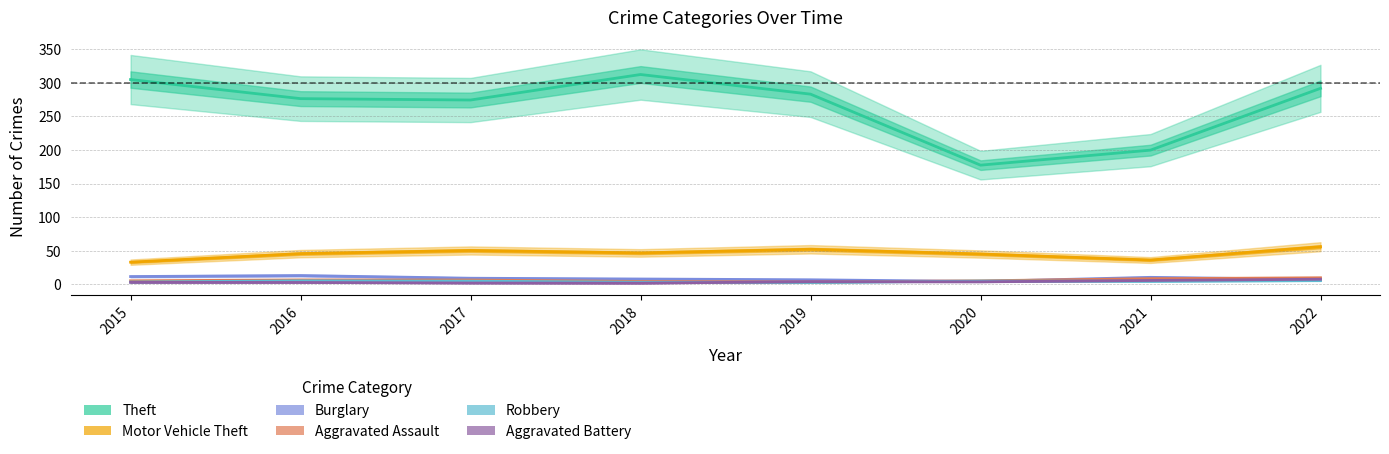

Is it true that Theft equals 305.0 at 2015?

True